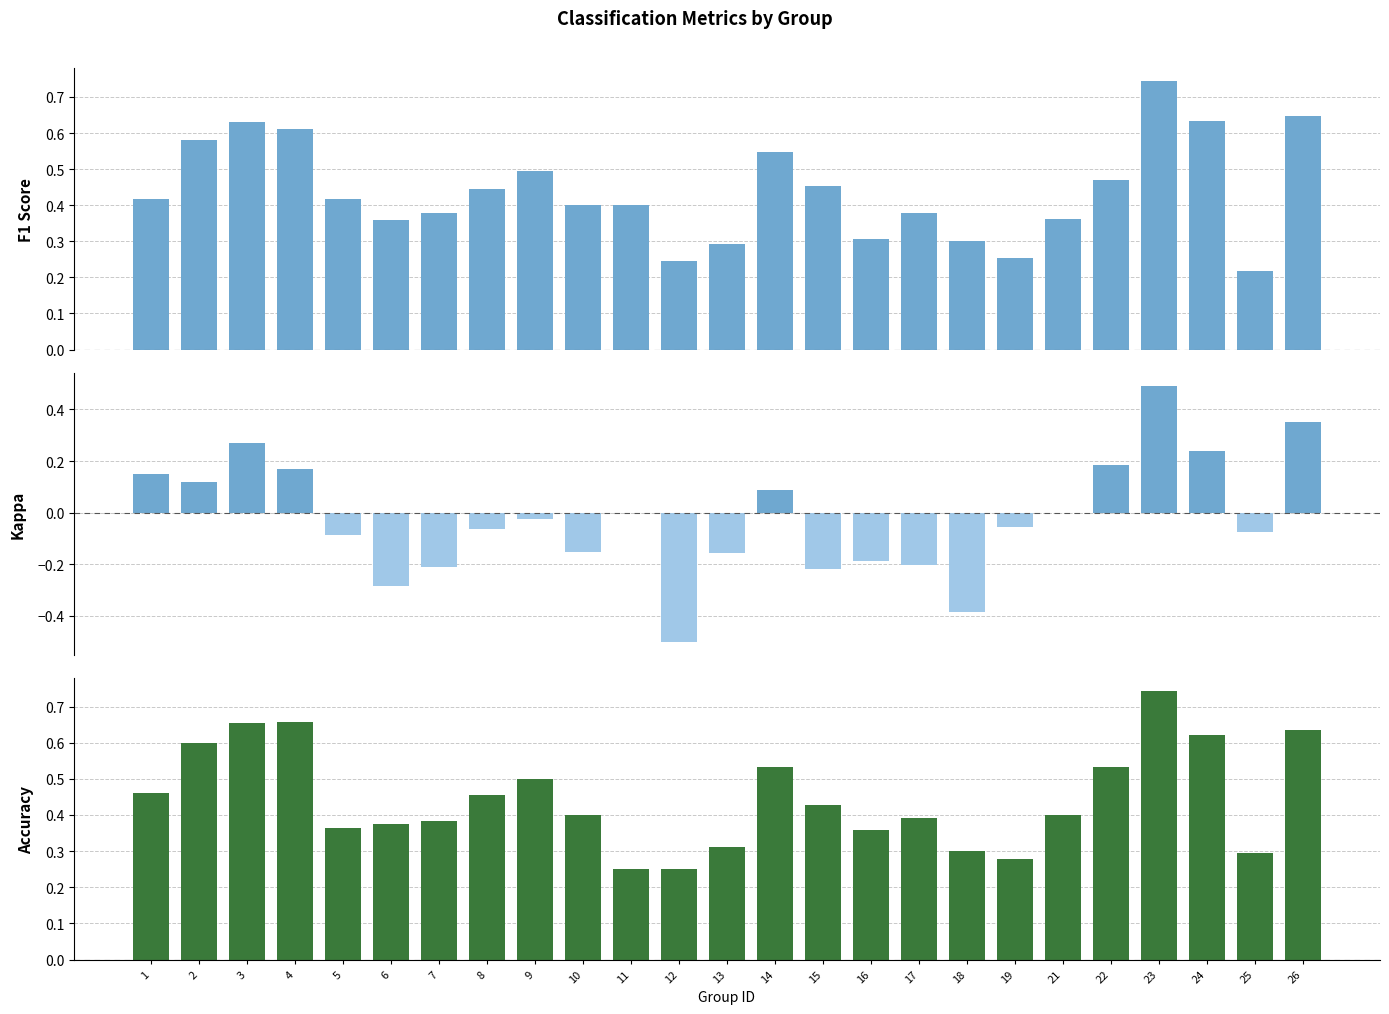

Where is kappa nearest to the value 0?

11